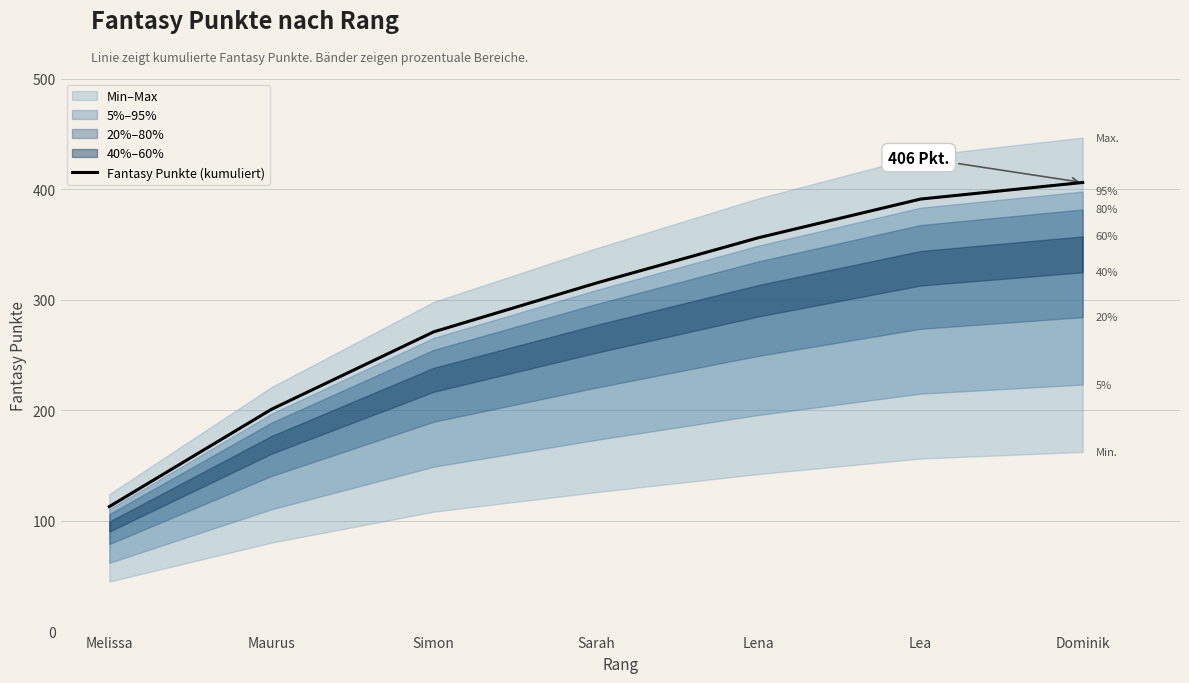

What is the change in value from Melissa to Lena?

+243